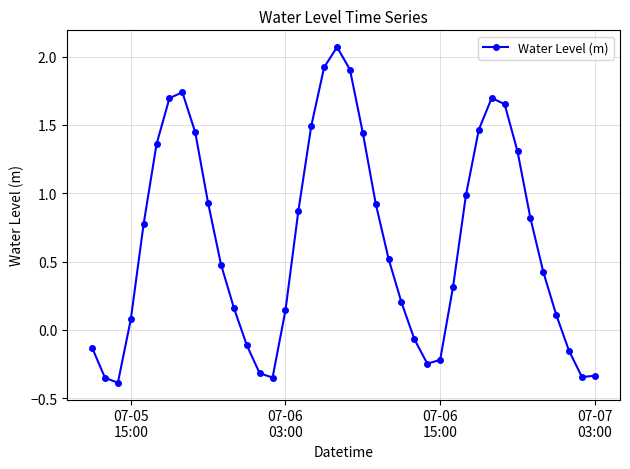

How many interior local peaks (higher than both neighbors) does the data have?

3